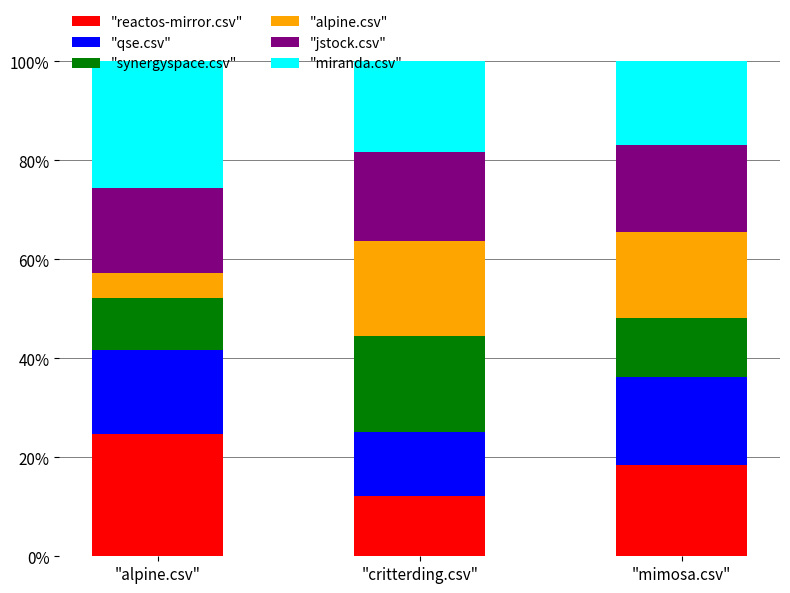

What is the total value across all series at "mimosa.csv"?

100.0